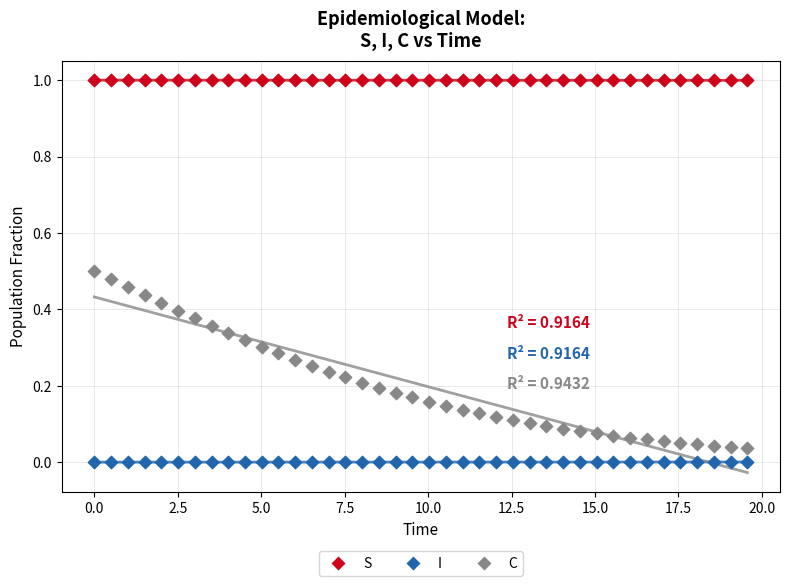

Across all data points, what is the range of X values (max minus min)?

19.6